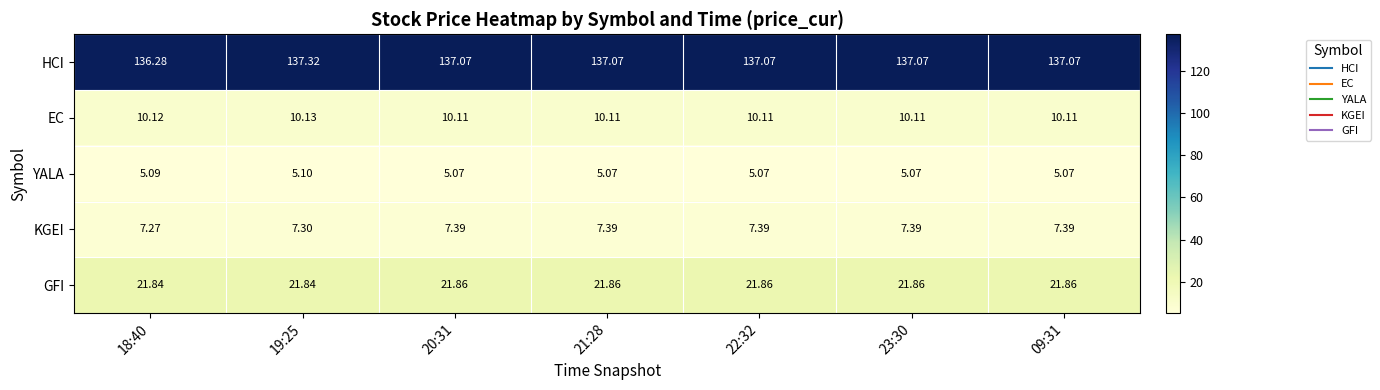

Which label corresponds to the largest value in the chart?

19:25